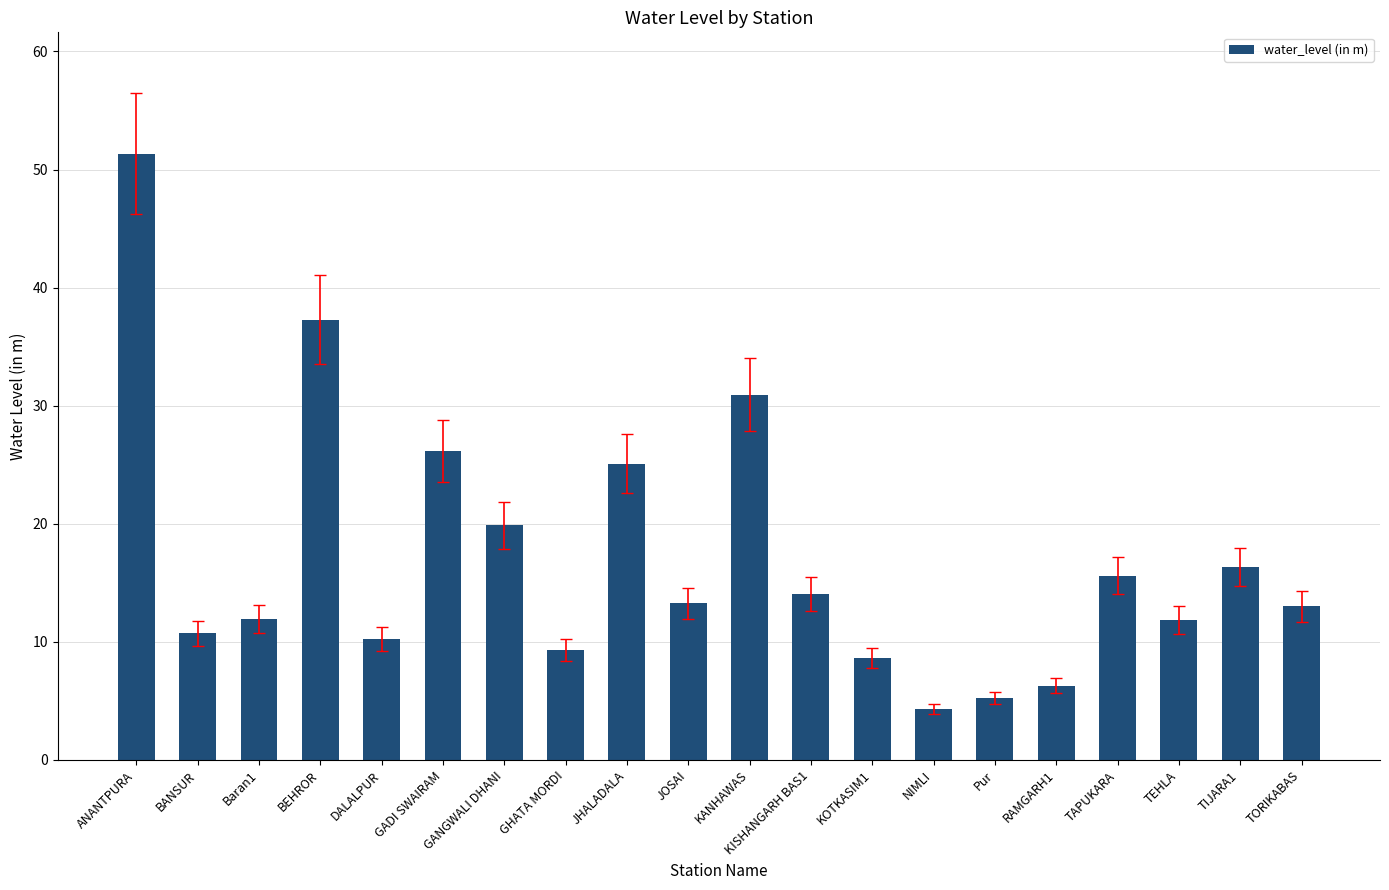

What is the smallest value displayed?

4.3